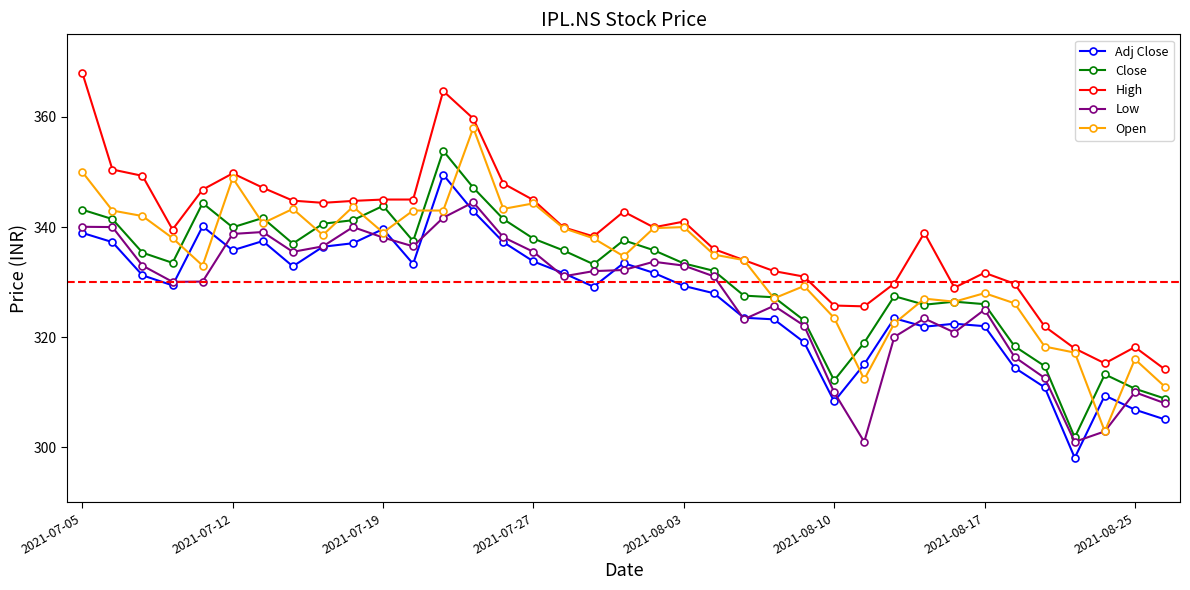

What is the smallest value displayed?

298.1